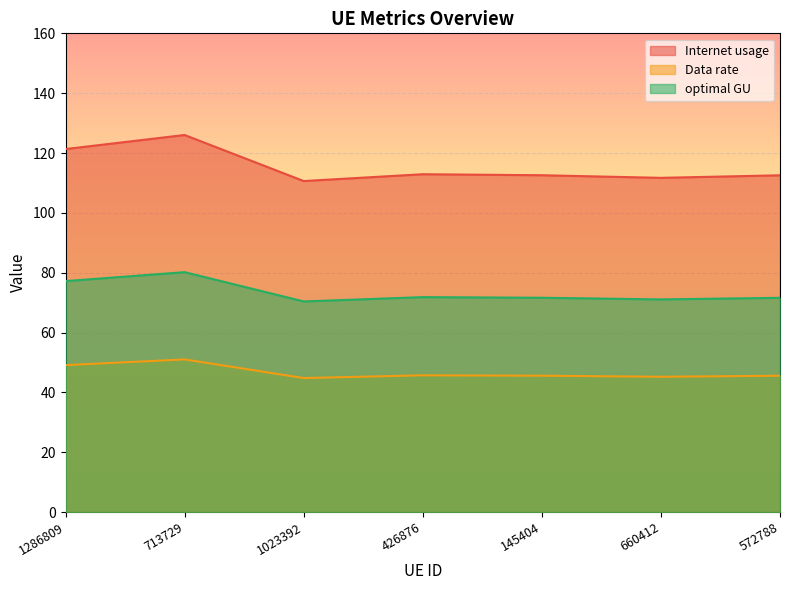

Rank the series at 1023392 from highest to lowest value.

Internet usage, optimal GU, Data rate